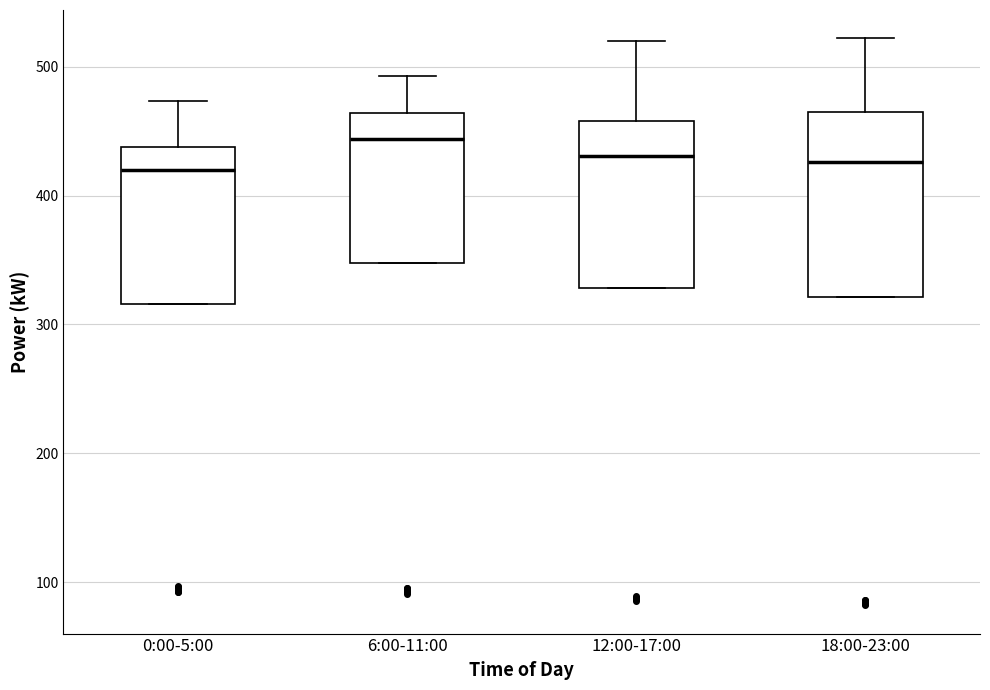

Which box's median line is the highest?

6:00-11:00